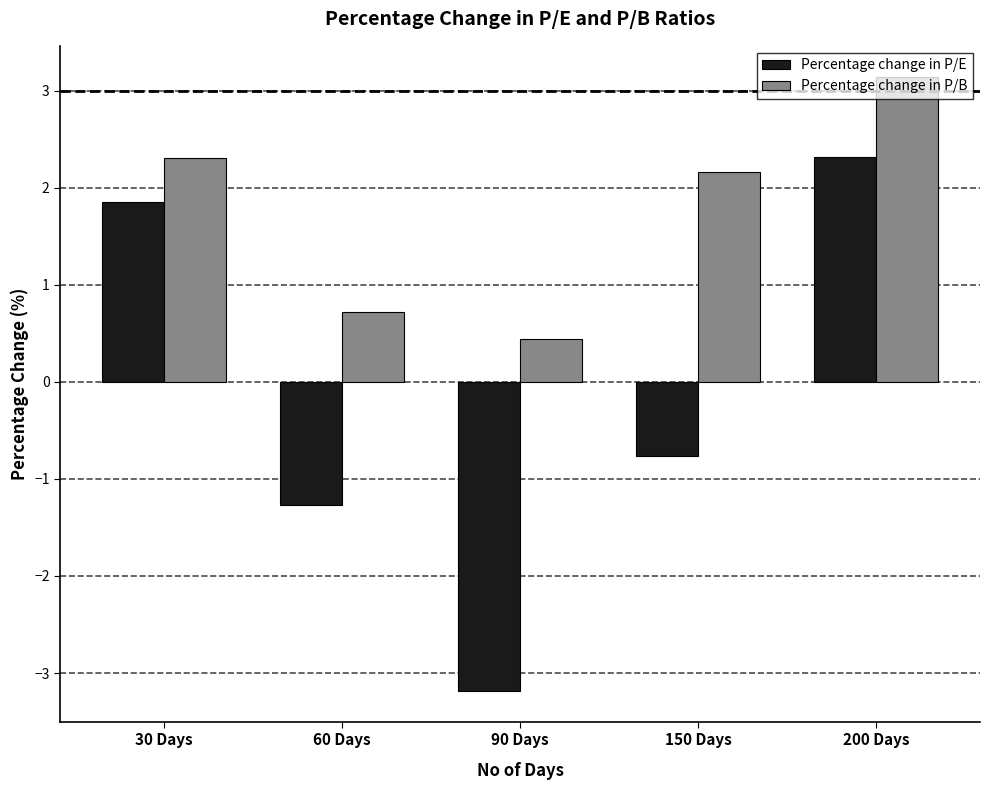

Which series has the largest total across all categories?

Percentage change in P/B